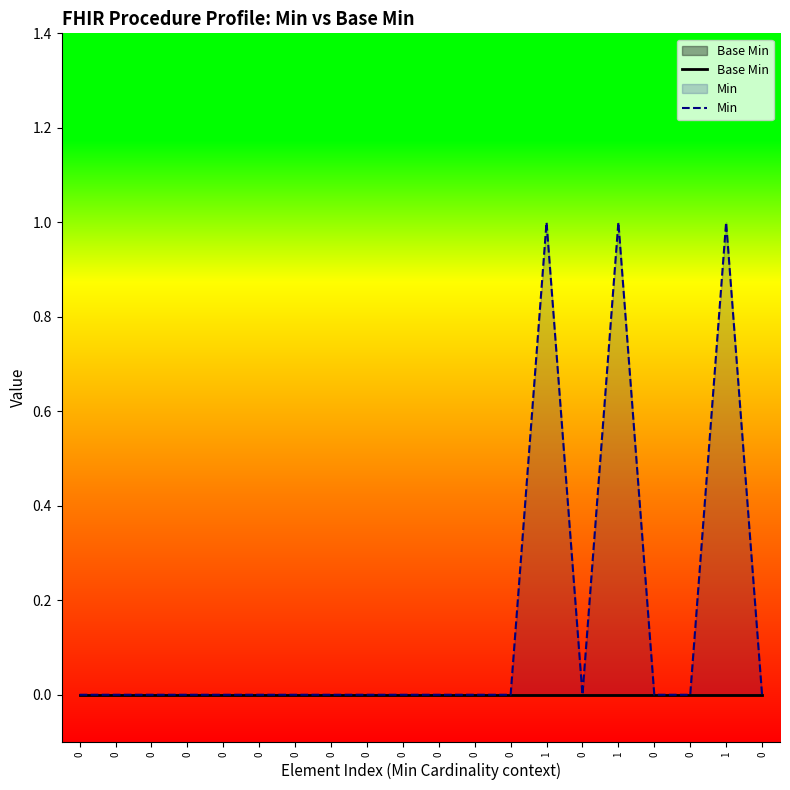

Rank the categories by Min value from lowest to highest.

0, 0, 0, 0, 0, 0, 0, 0, 0, 0, 0, 0, 0, 0, 0, 0, 0, 1, 1, 1